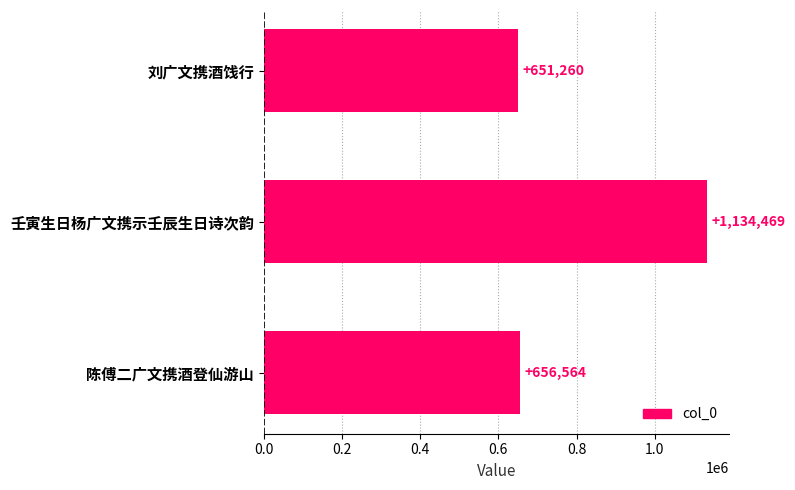

How many distinct data groups are displayed?

1